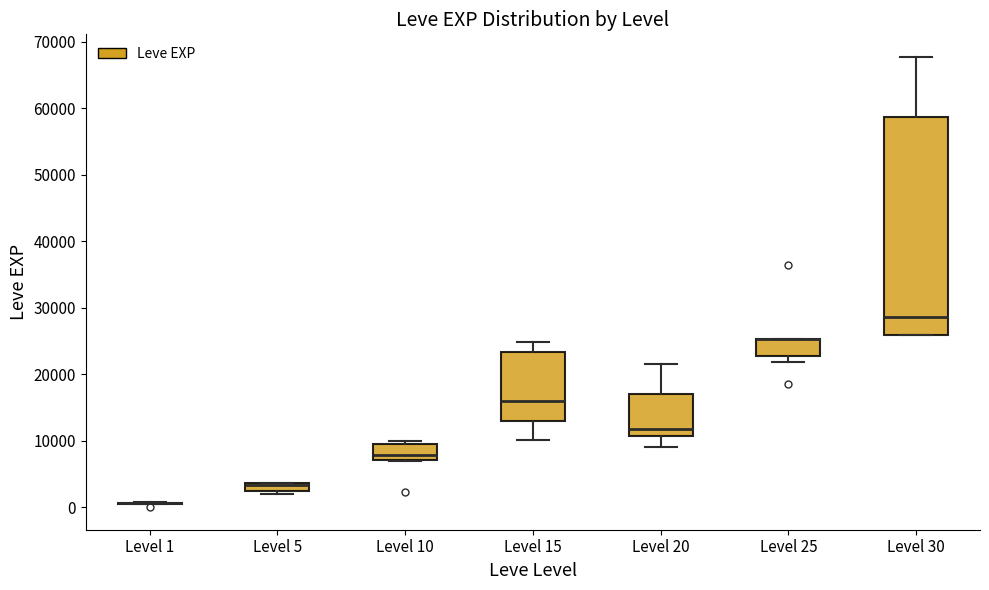

Comparing the boxes themselves (not the whiskers), which one is the tallest?

Level 30